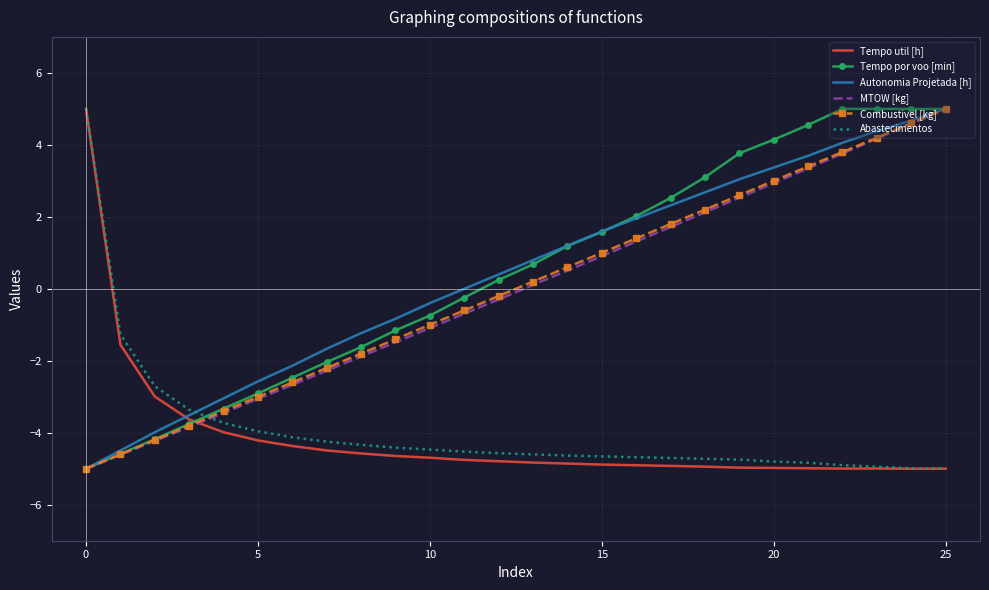

What is the minimum value shown in the chart?

-5.0